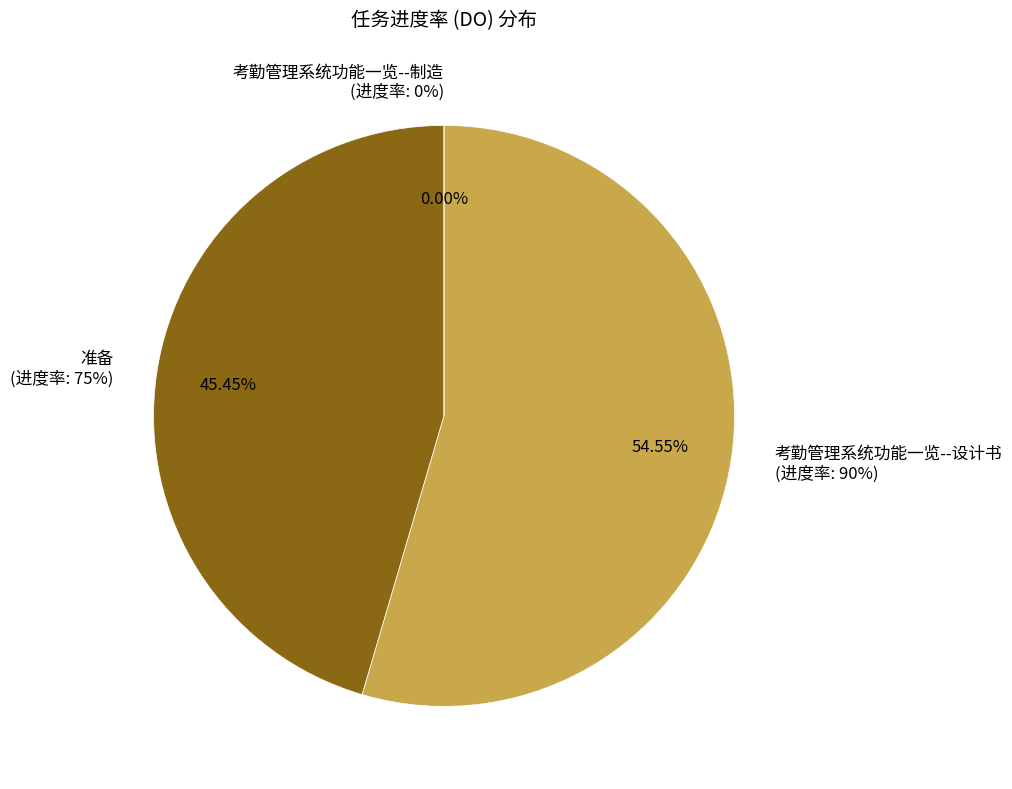

Does 考勤管理系统功能一览--设计书 account for over 50% of the chart?

Yes